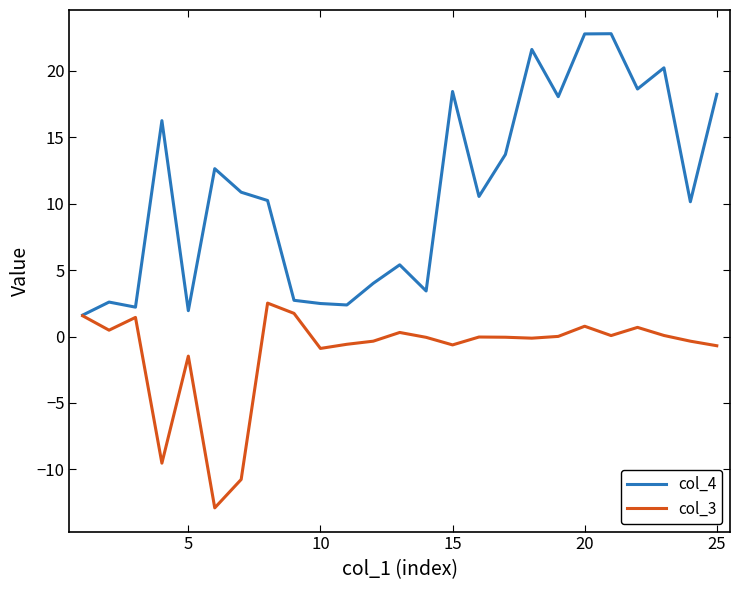

Which series has the largest total across all categories?

col_4